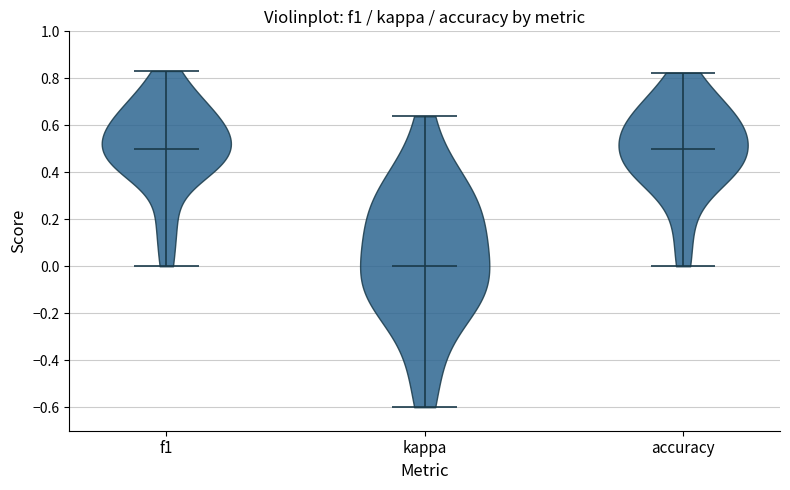

Reading left to right, read every violin against the y-axis: where its median line is, and the lowest and highest points it reaches. The values are not printed on the chart, so give them approximately, as read against the axis.

f1: median line 0.50, lowest point 0.00, highest point 0.84
kappa: median line 0.00, lowest point -0.60, highest point 0.64
accuracy: median line 0.50, lowest point 0.00, highest point 0.82